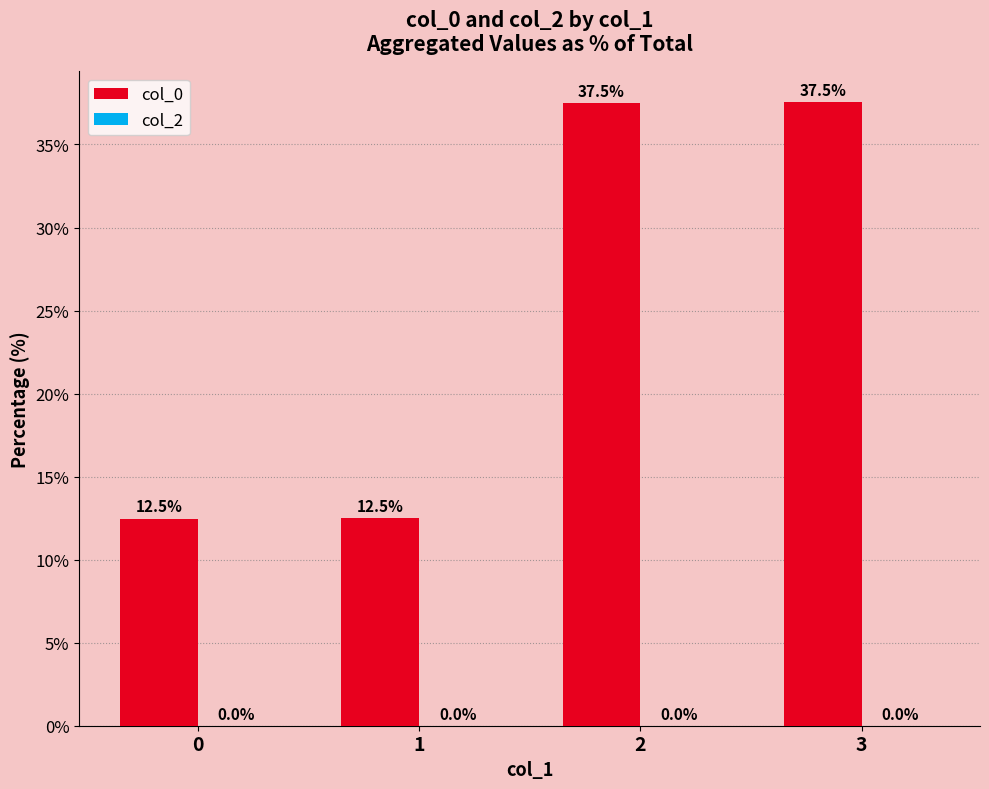

The value at 3 is 37.5. True or false?

True